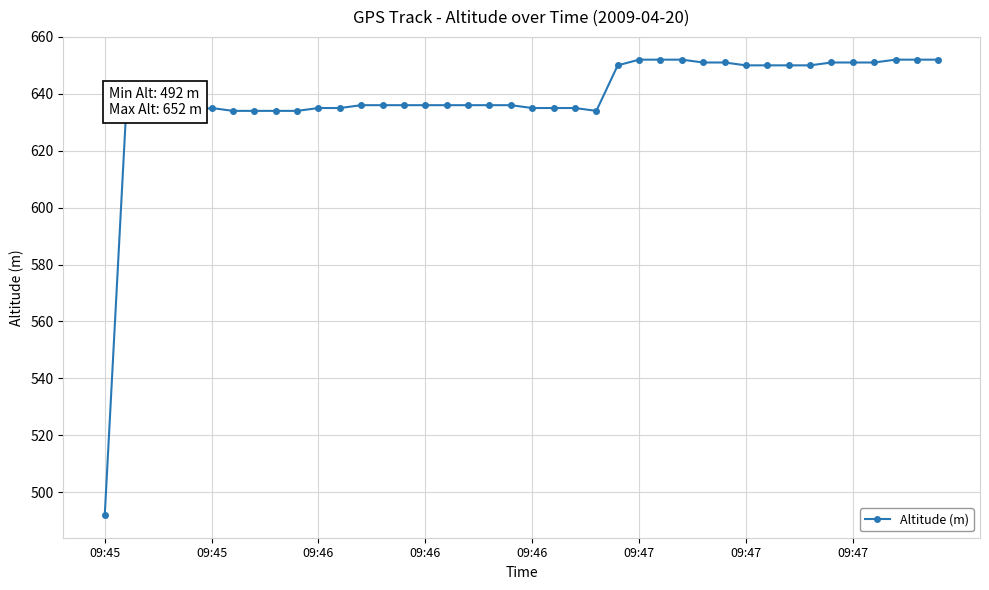

What is the minimum value shown in the chart?

492